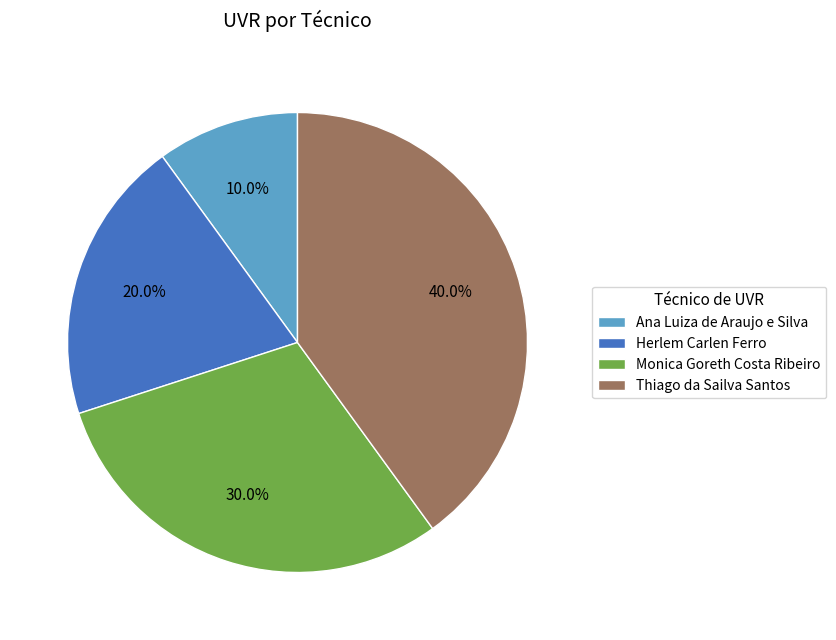

To the nearest percent, what is the difference between the largest and smallest slice percentages?

30%